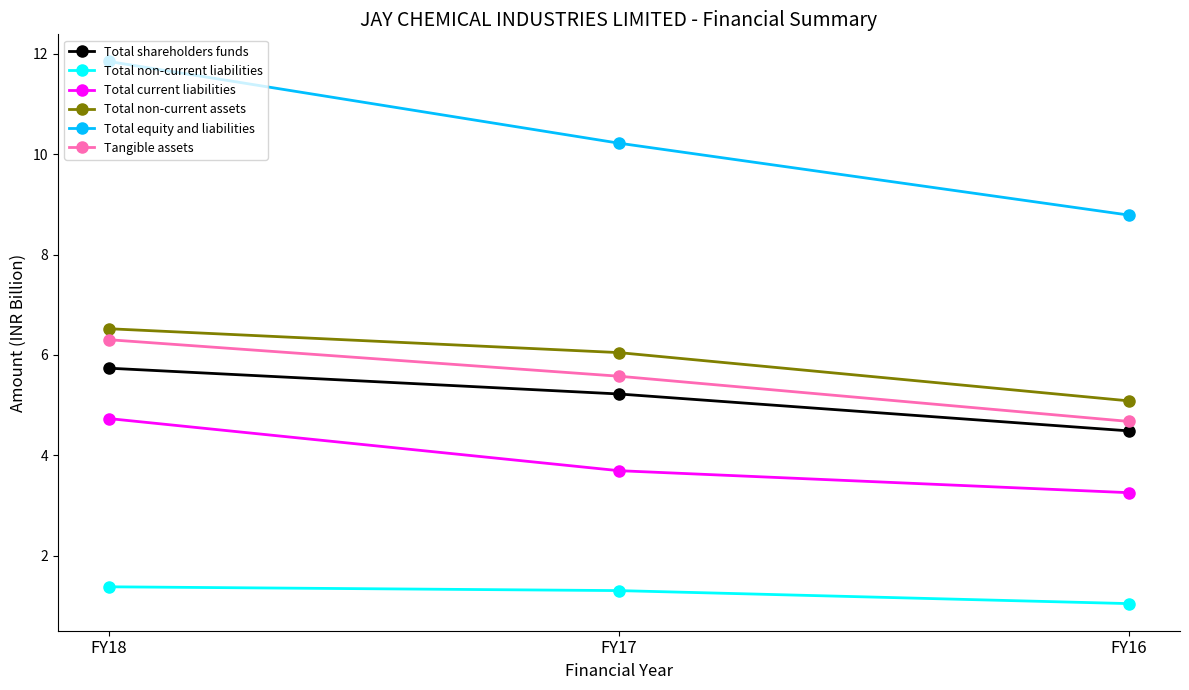

What is the difference between the highest and lowest values at FY17?

8.9